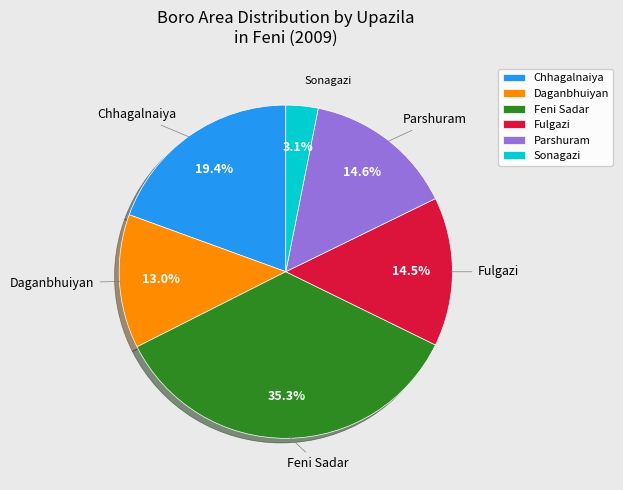

Count the number of slices in the pie.

6